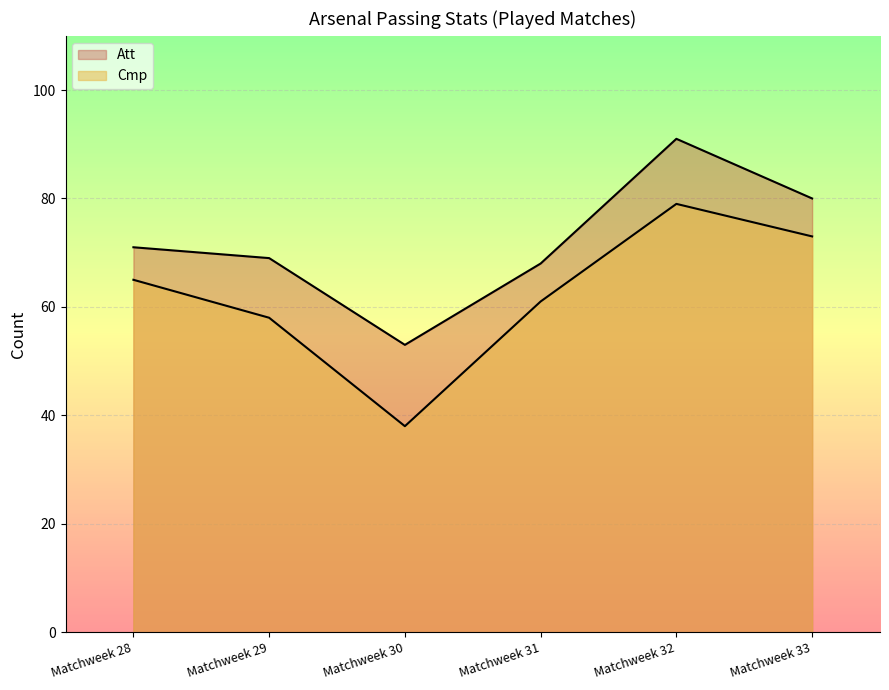

True or false: Cmp and Att cross at least once.

False